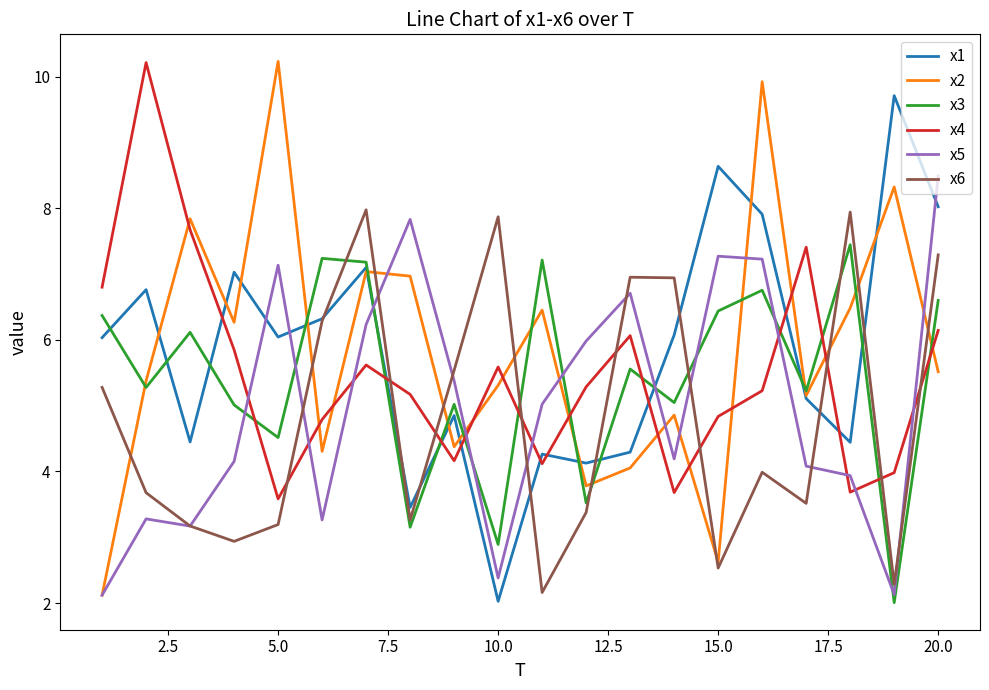

True or false: x4 and x3 intersect in this chart.

True